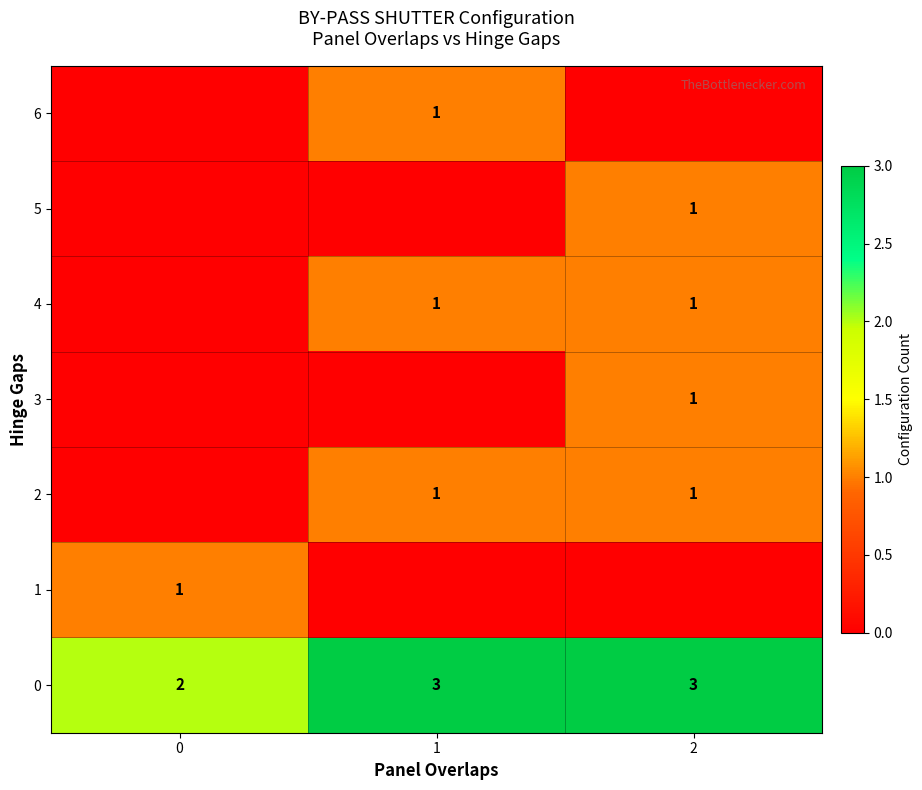

Count the number of categories in the chart.

3